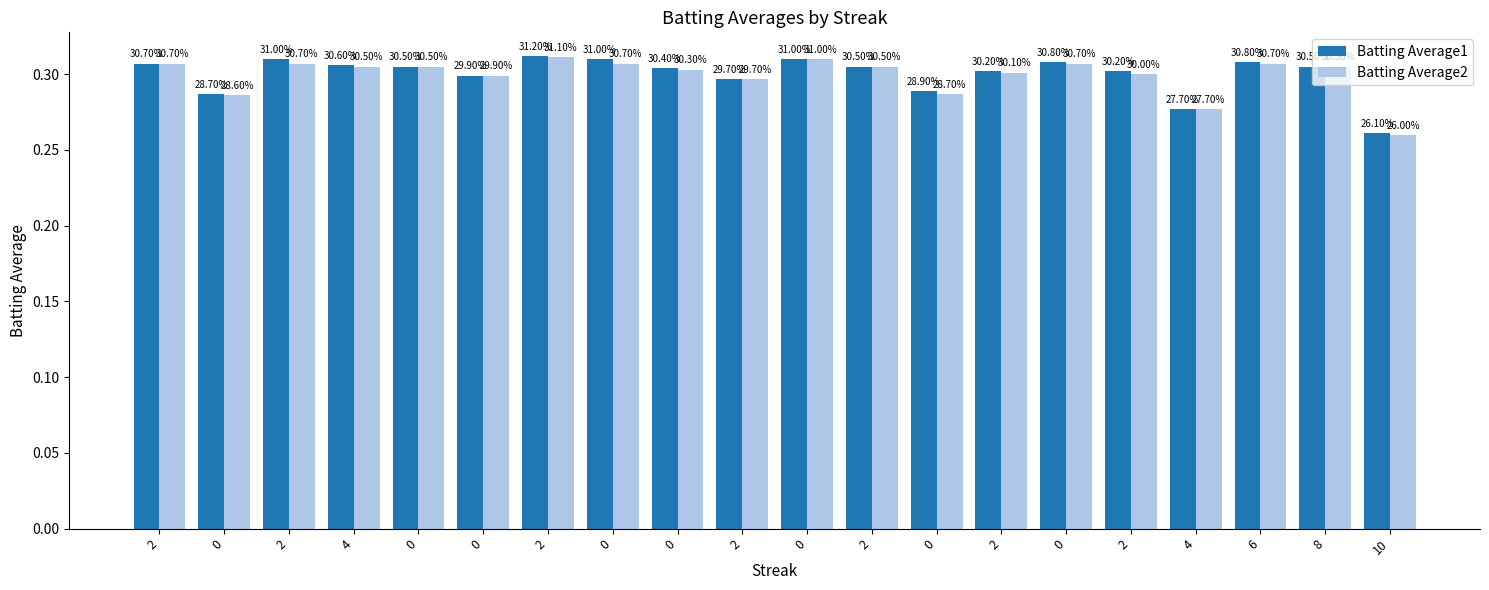

Does the chart contain any negative values?

No